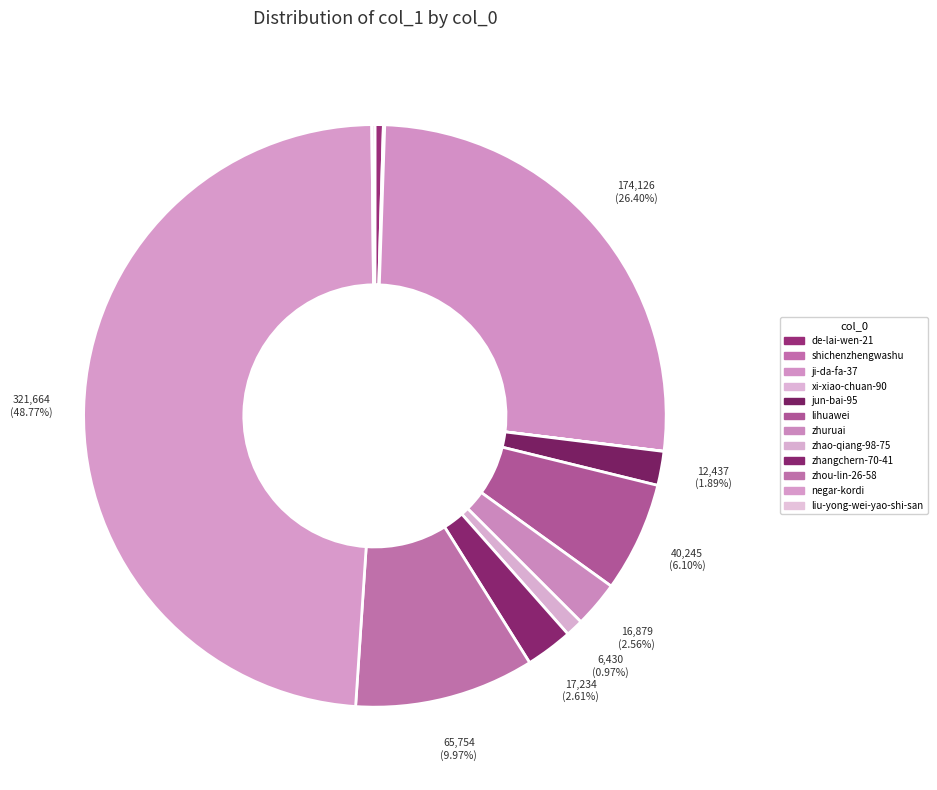

How many slices are in this pie chart?

12